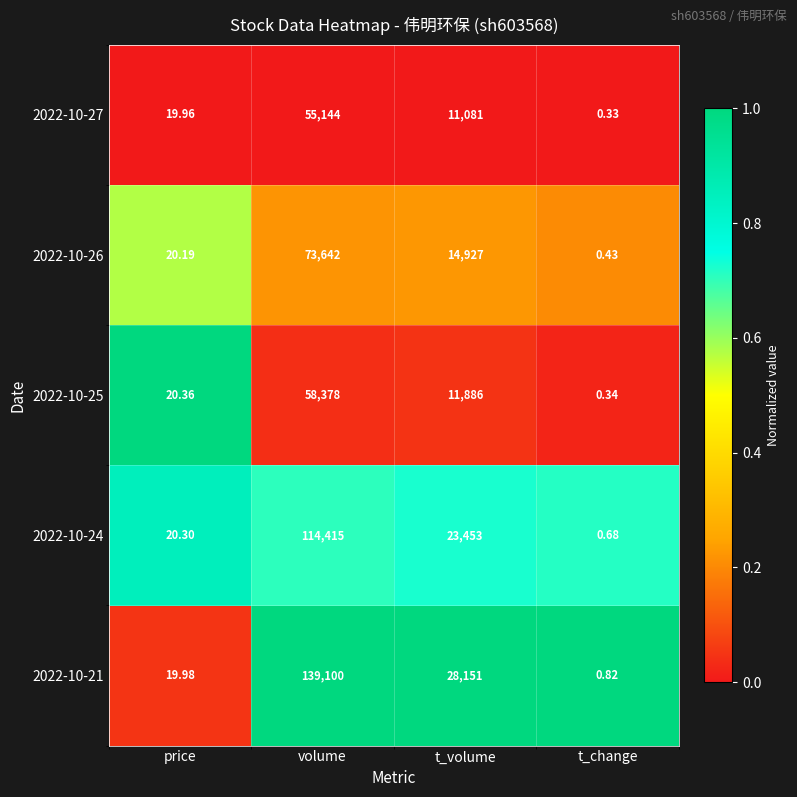

Where is 2022-10-25 nearest to the value 29189?

t_volume